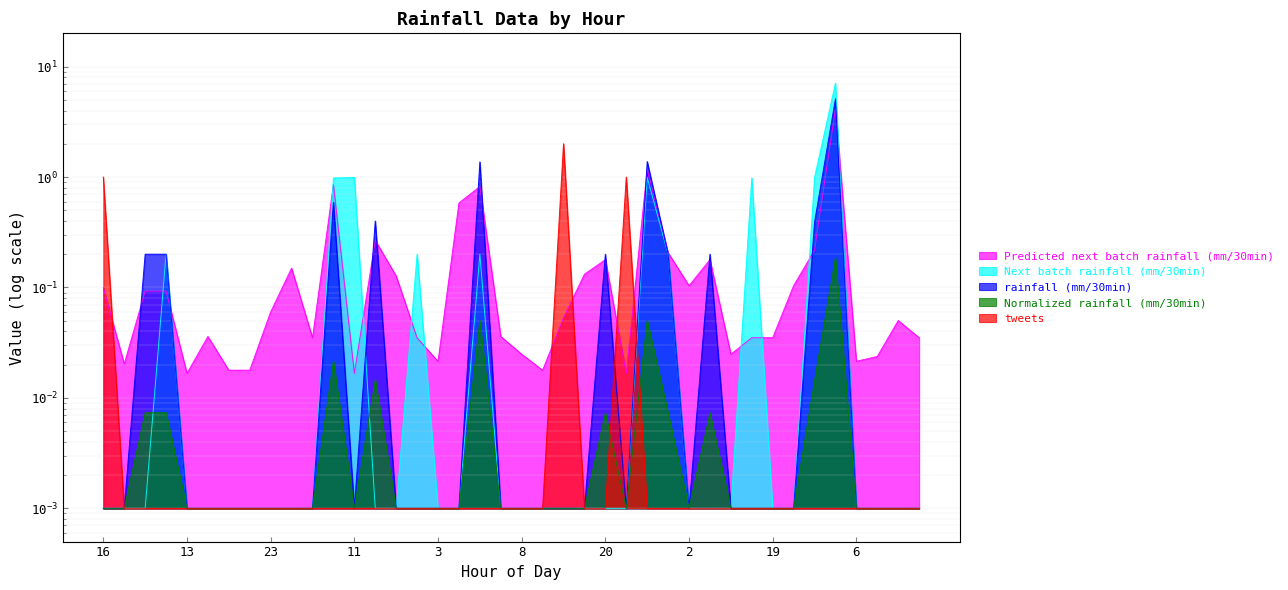

Rank the series at 8 from highest to lowest value.

Predicted next batch rainfall (mm/30min), rainfall (mm/30min), Next batch rainfall (mm/30min), Normalized rainfall (mm/30min), tweets